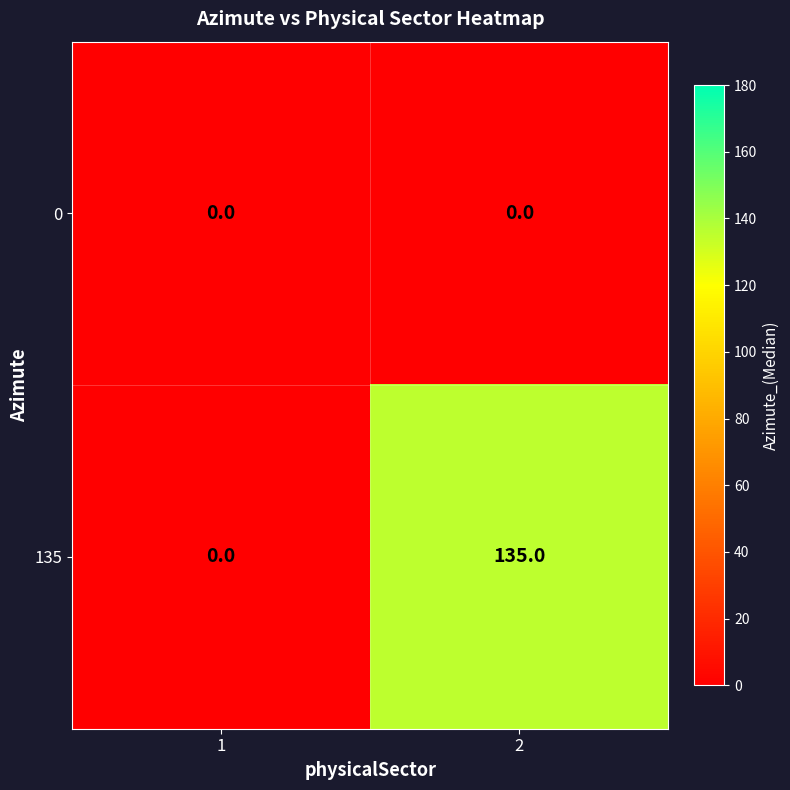

Reading left to right, what are all the values shown in this chart?

0: 0	0
135: 0	135